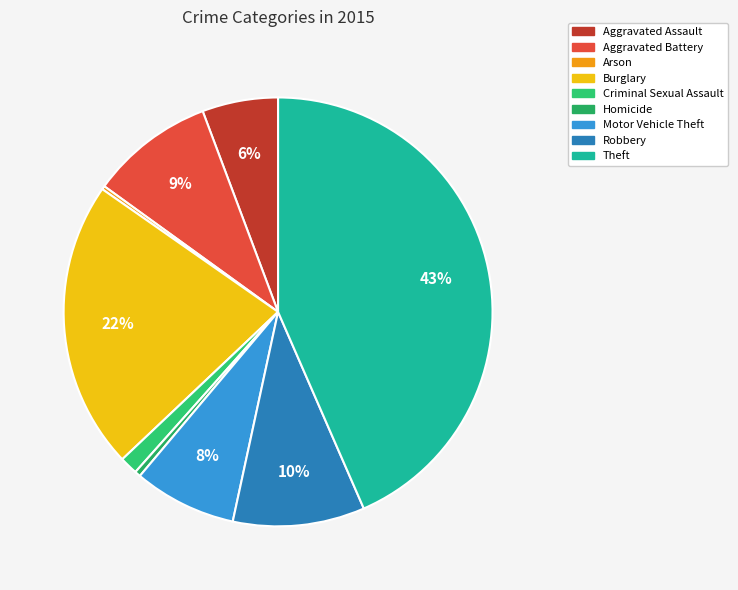

What is the ratio of the value at Robbery to the value at Arson?

37.4